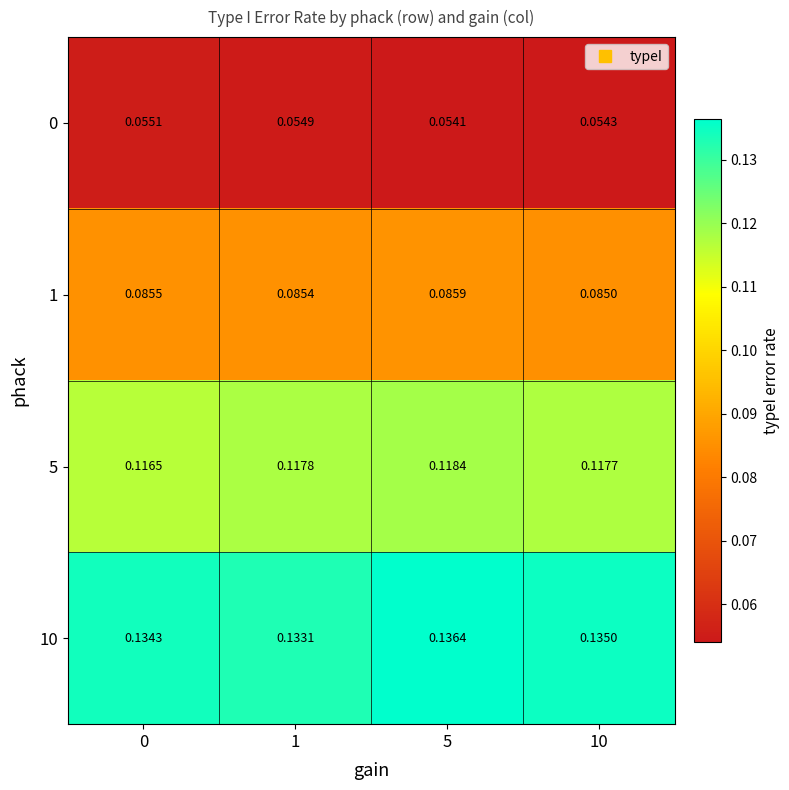

What is the total value across all series at 5?

0.4